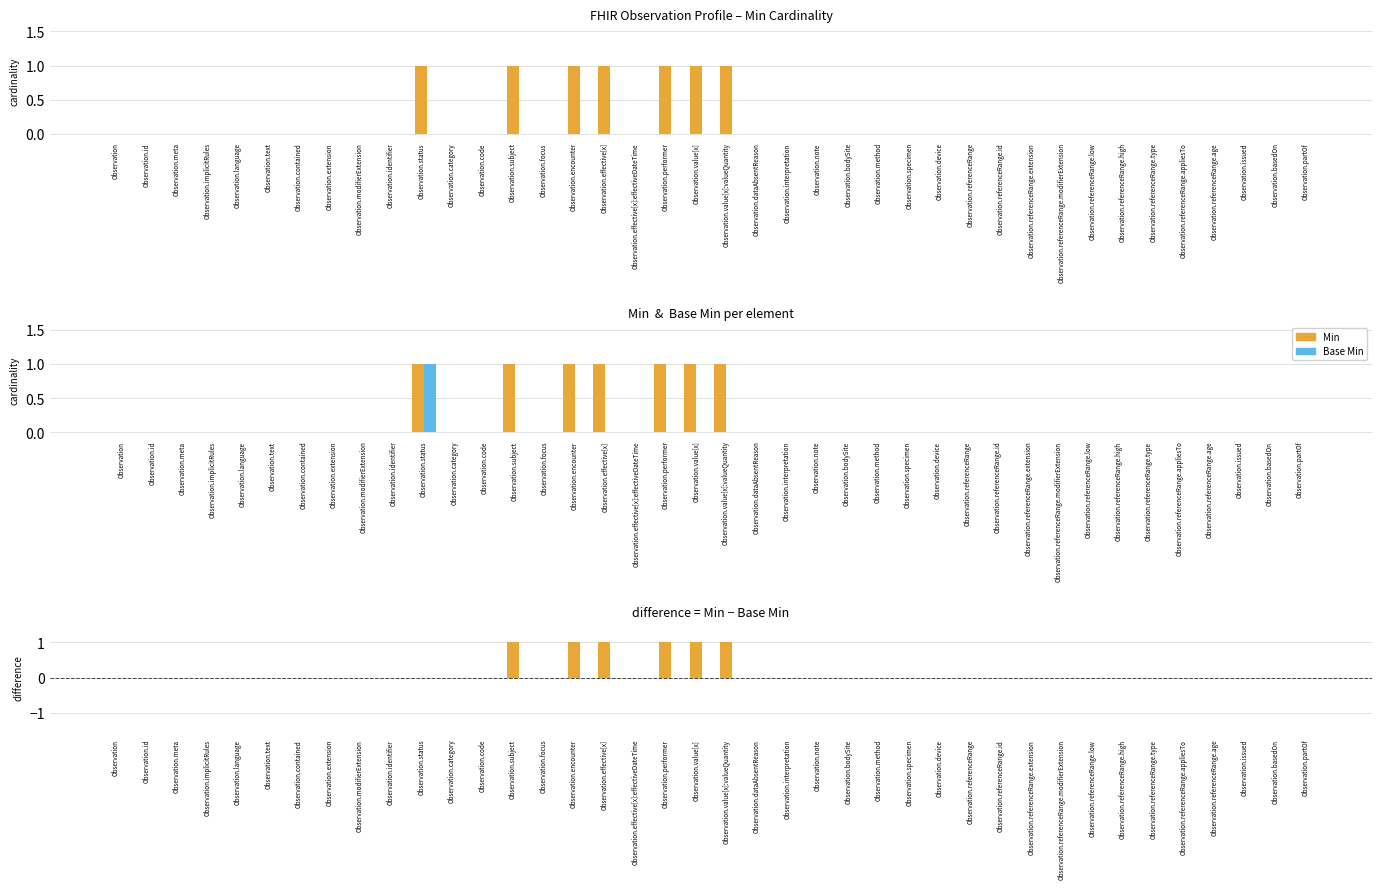

Count the Min values in the range 0 to 1.

40